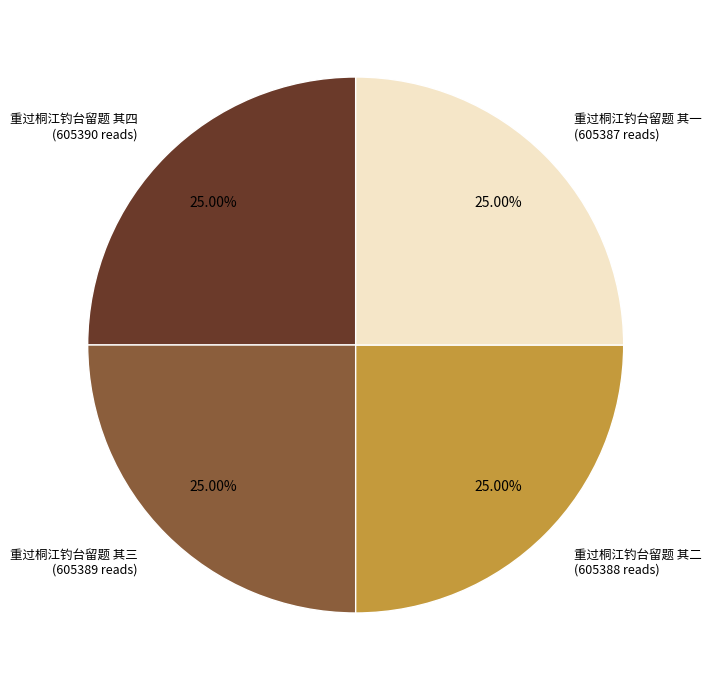

Does any single category account for the majority?

No